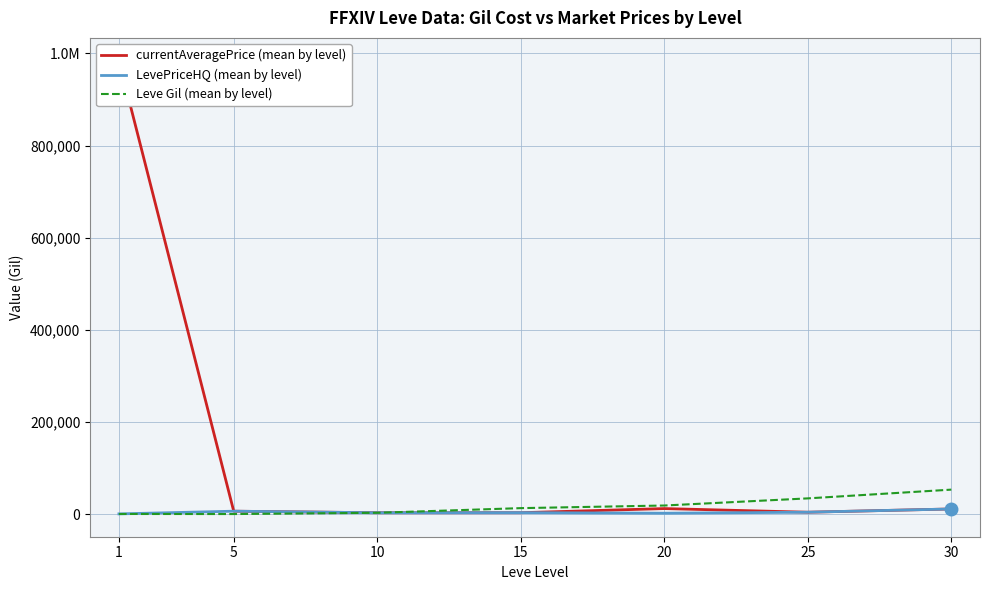

How many series are shown in this chart?

3